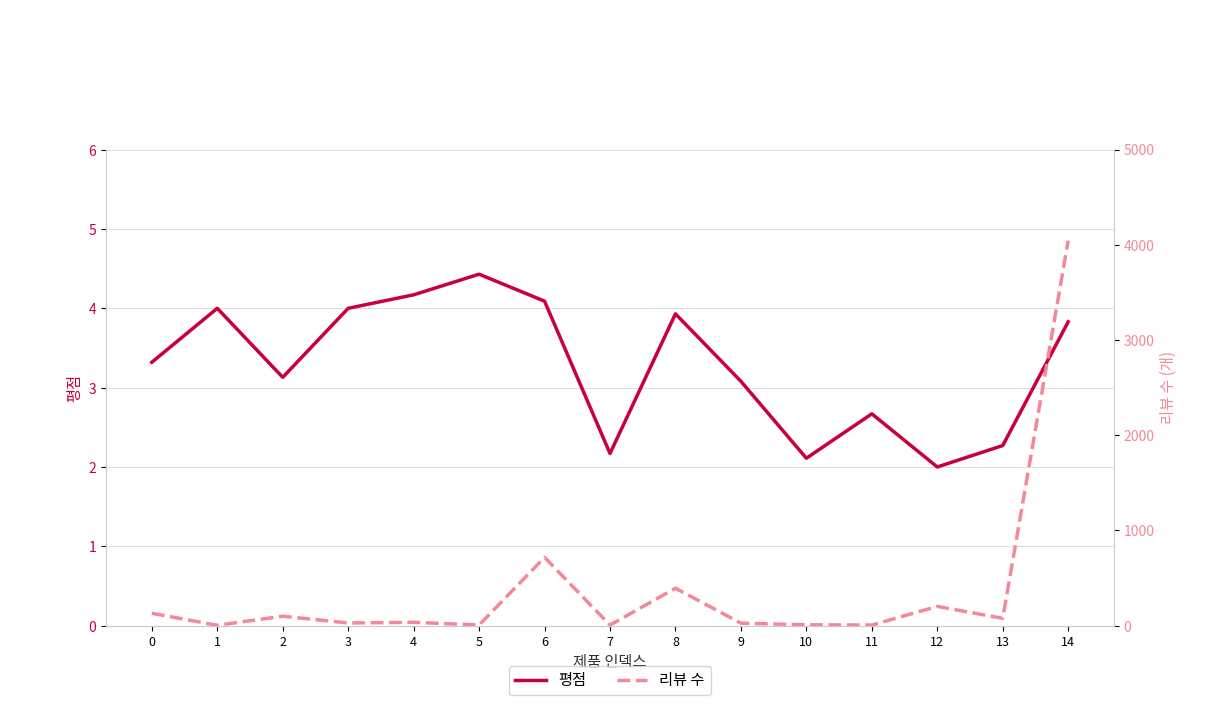

List the labels in order of 평점 value, largest first.

5, 4, 6, 1, 3, 8, 14, 0, 2, 9, 11, 13, 7, 10, 12